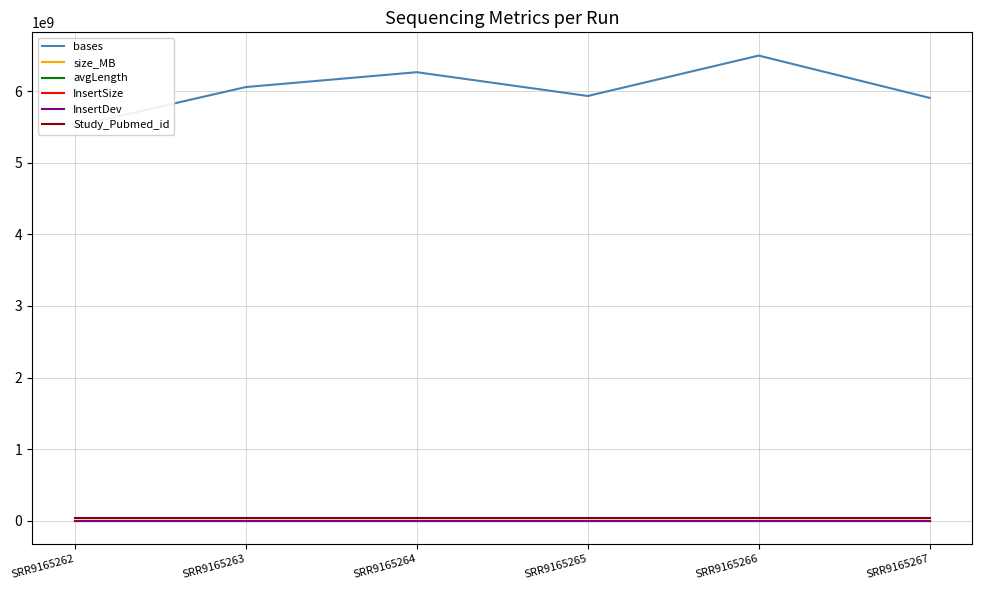

List the labels in order of avgLength value, largest first.

SRR9165262, SRR9165263, SRR9165264, SRR9165265, SRR9165266, SRR9165267